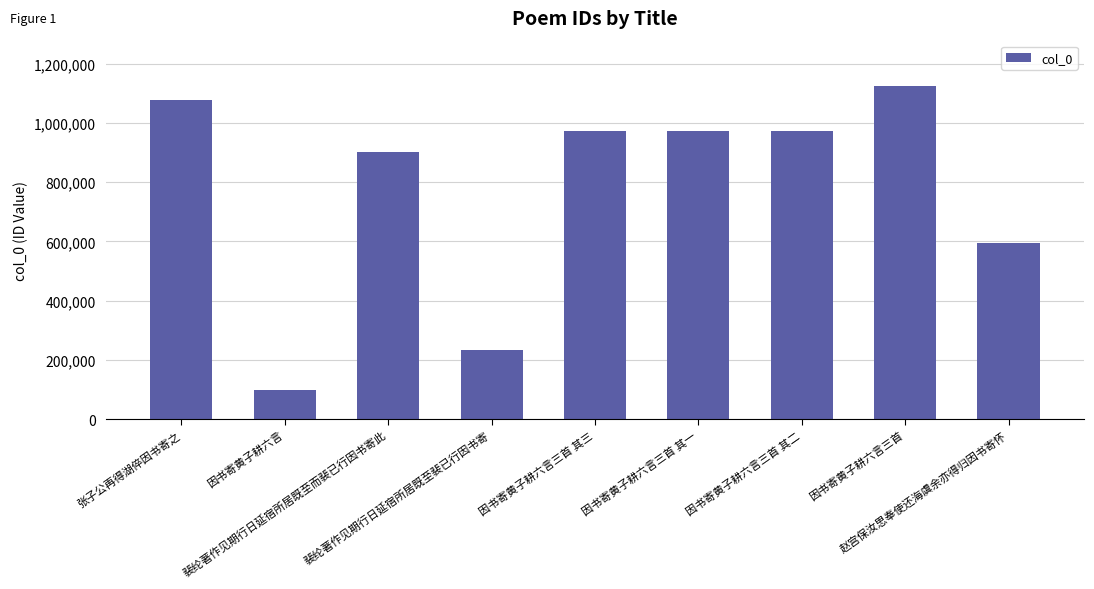

The chart shows a value of 312416 at 因书寄黄子耕六言三首 其一. True or false?

False